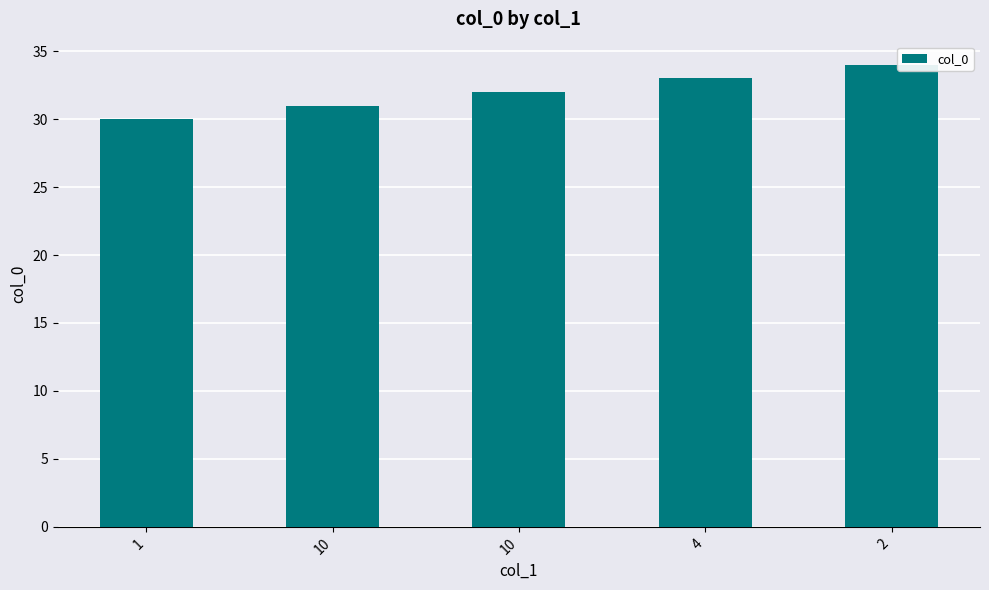

How many data points does each series have?

5